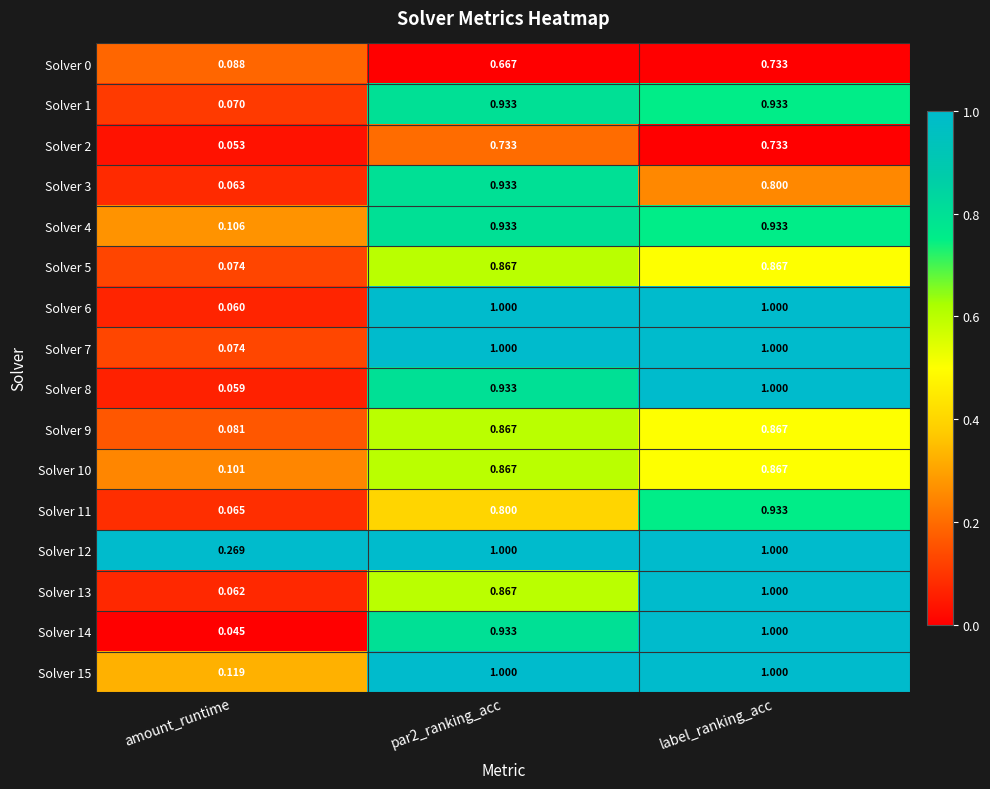

At which label does Solver 12 reach its minimum?

amount_runtime